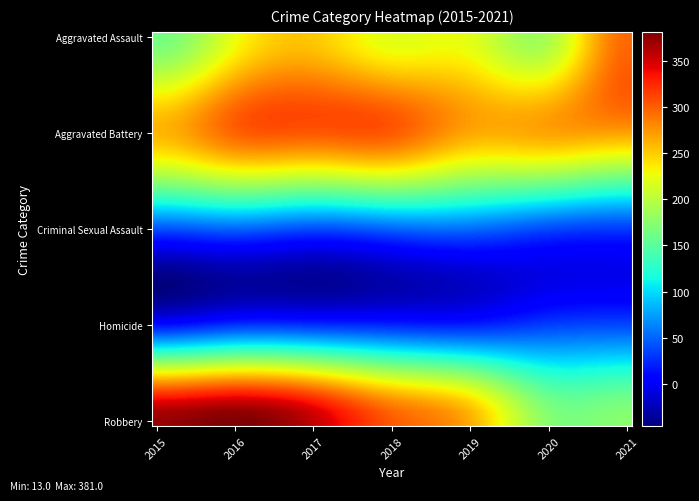

Reading left to right, extract all data points from this chart.

Aggravated Assault: 164	225	251	220	220	192	295
Aggravated Battery: 260	298	303	302	267	269	270
Criminal Sexual Assault: 43	51	41	51	54	39	33
Homicide: 13	28	27	23	21	34	38
Robbery: 372	381	356	302	264	174	175